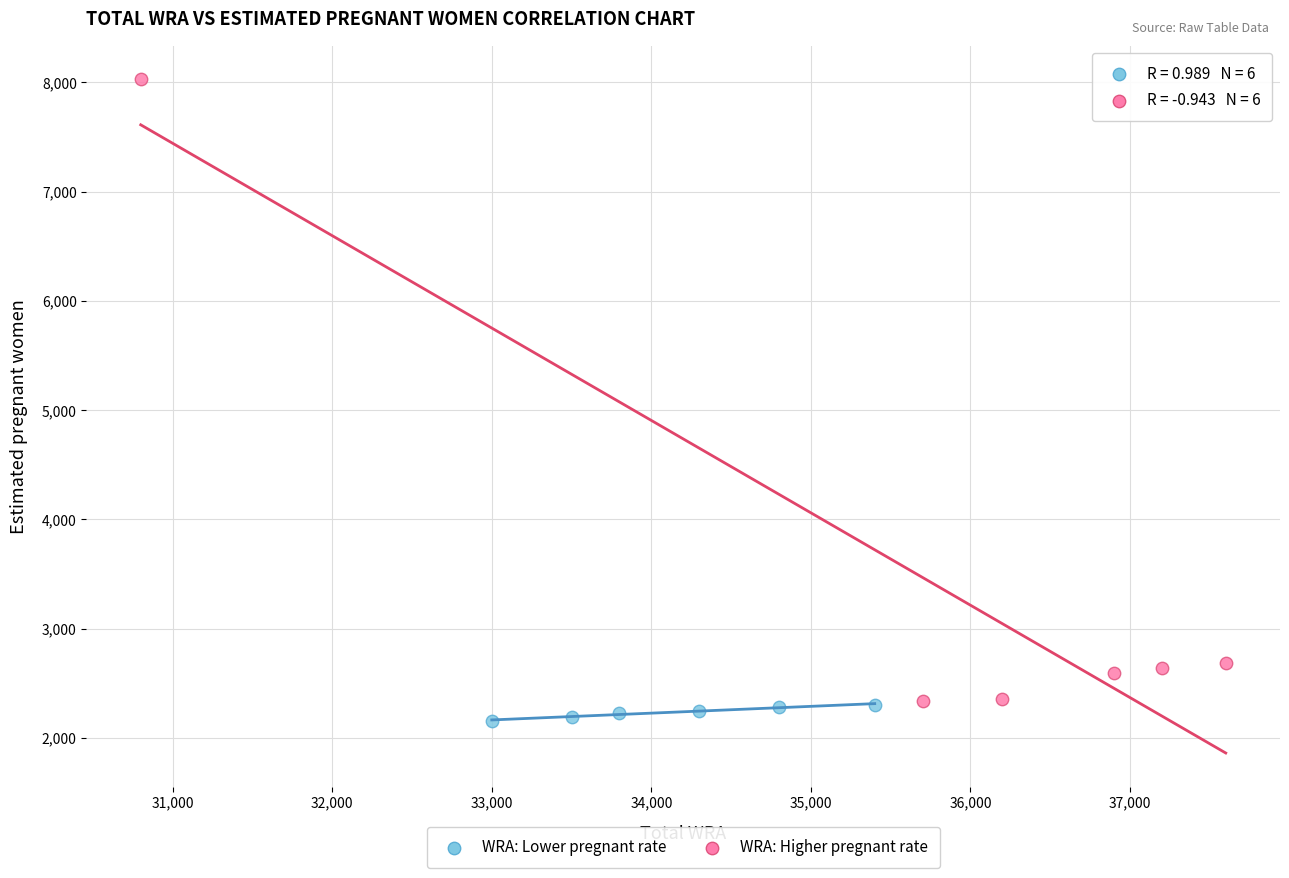

Which series has the largest Y range (max minus min)?

WRA: Higher pregnant rate